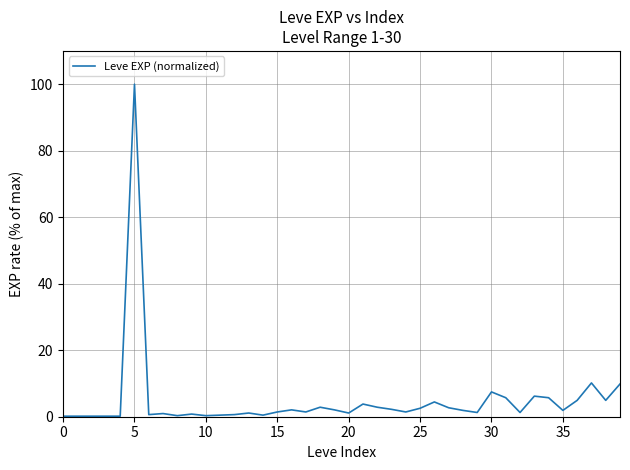

What is the difference between the maximum and minimum values?

99.8